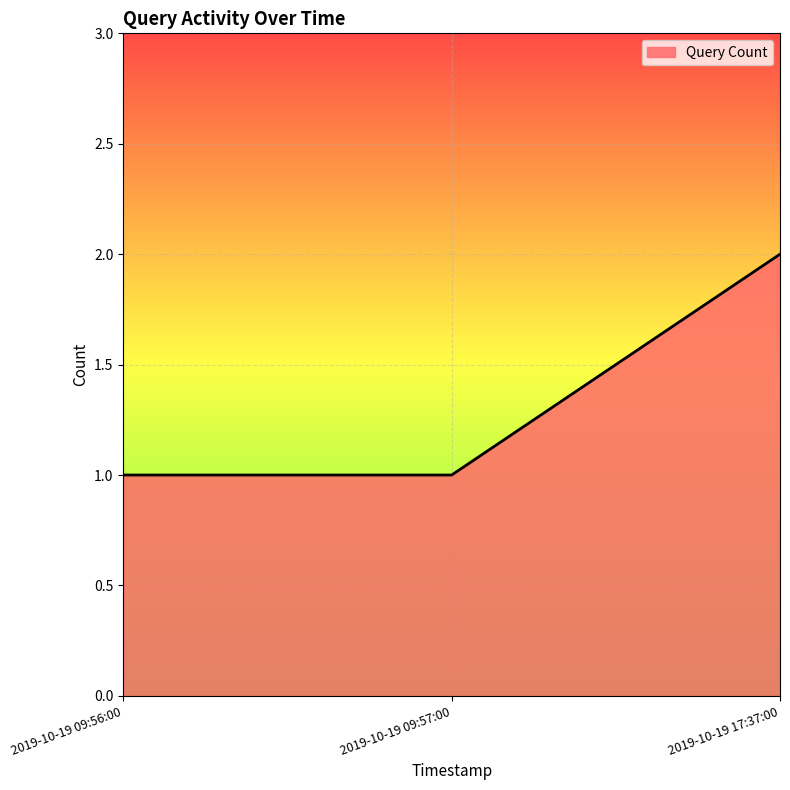

Is it true that the value at 2019-10-19 17:37:00 is 1?

False